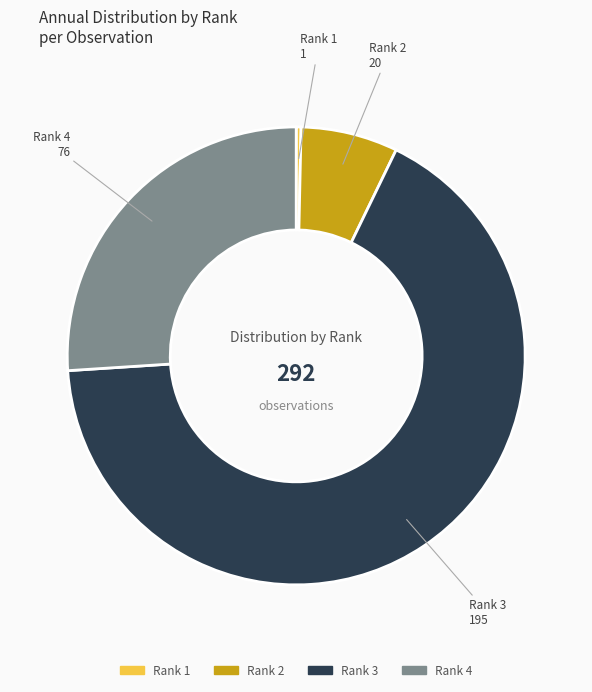

Between Rank 1 and Rank 4, which is larger?

Rank 4